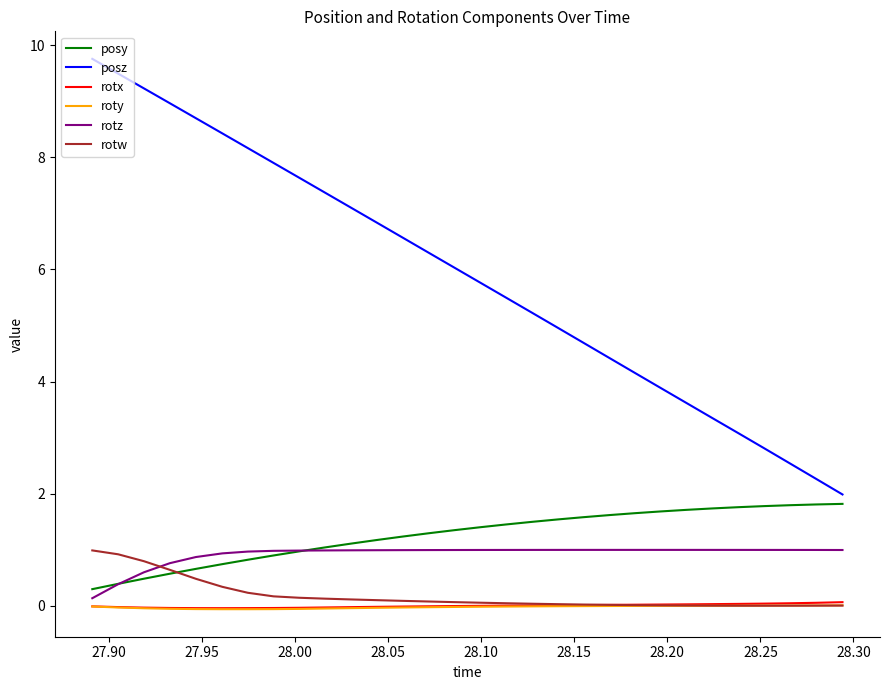

What is the greatest value displayed?

9.8